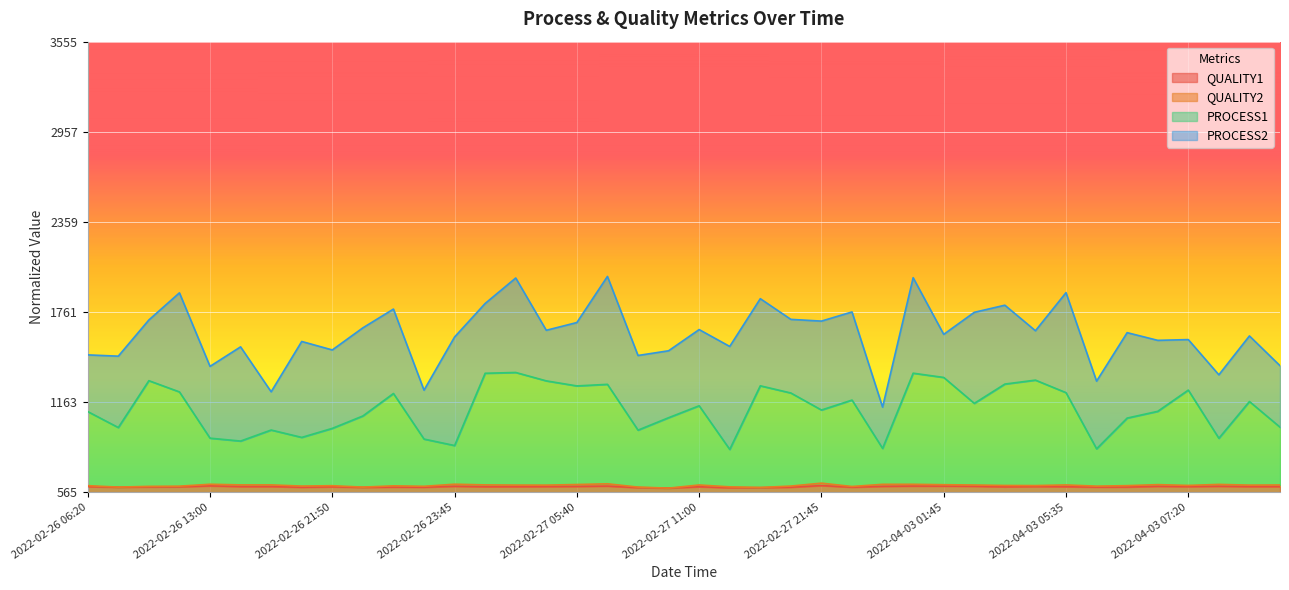

Does the chart display data point markers on the line(s)?

No